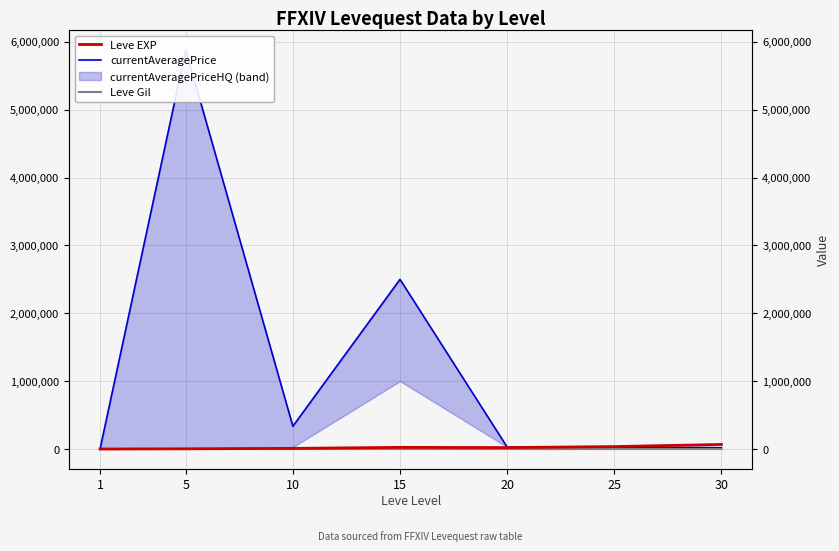

Reading right to left, what are all the values shown in this chart?

Leve EXP: 67730.0	36390.0	21600.0	24790.0	9990.0	3600.0	630.0
currentAveragePrice: 20000.0	30000.0	29400.0	2500003.0	335918.0	5878613.0	53.2
Leve Gil: 463.0	485.0	290.0	529.0	293.0	139.0	113.0